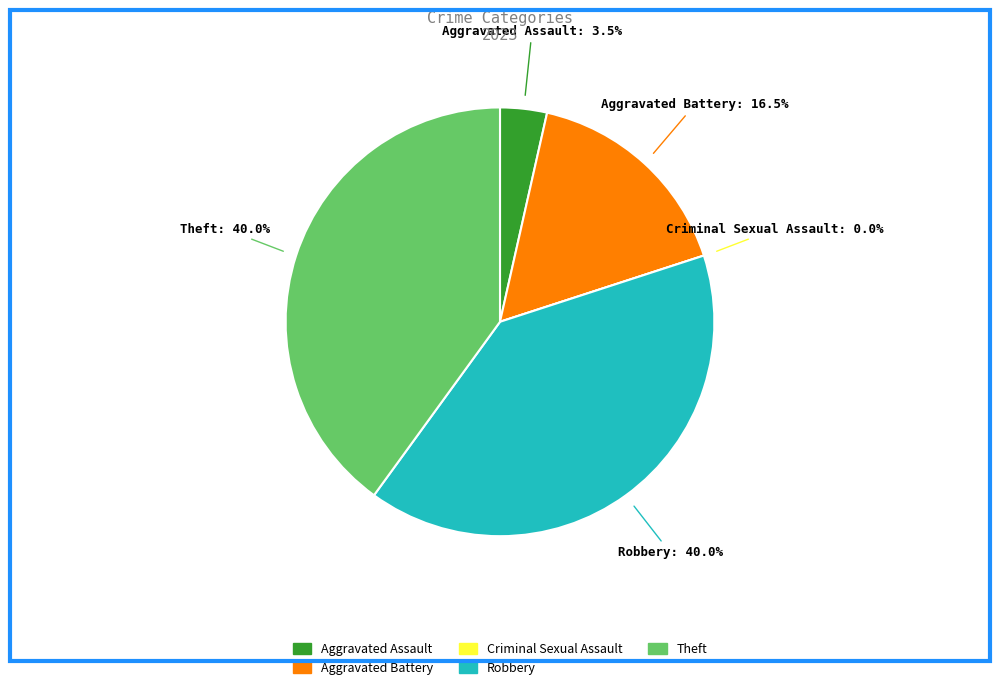

How much of the chart is everything except Criminal Sexual Assault?

100.0%